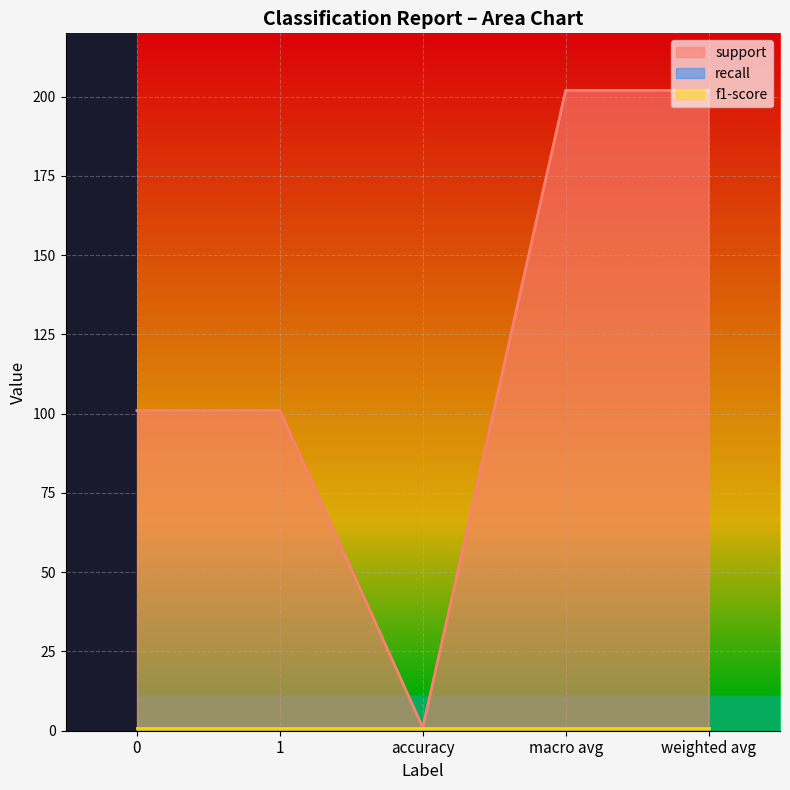

At which category is the sum across all series the highest?

macro avg